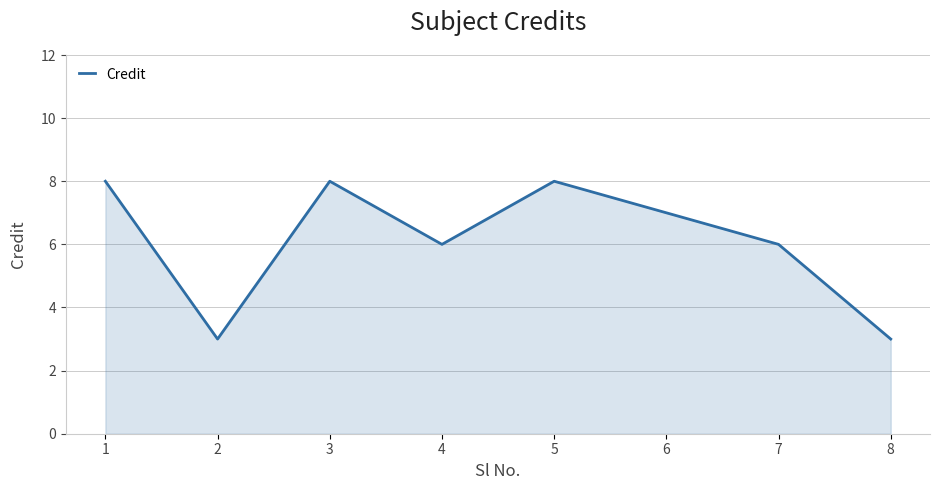

What is the maximum value shown in the chart?

8